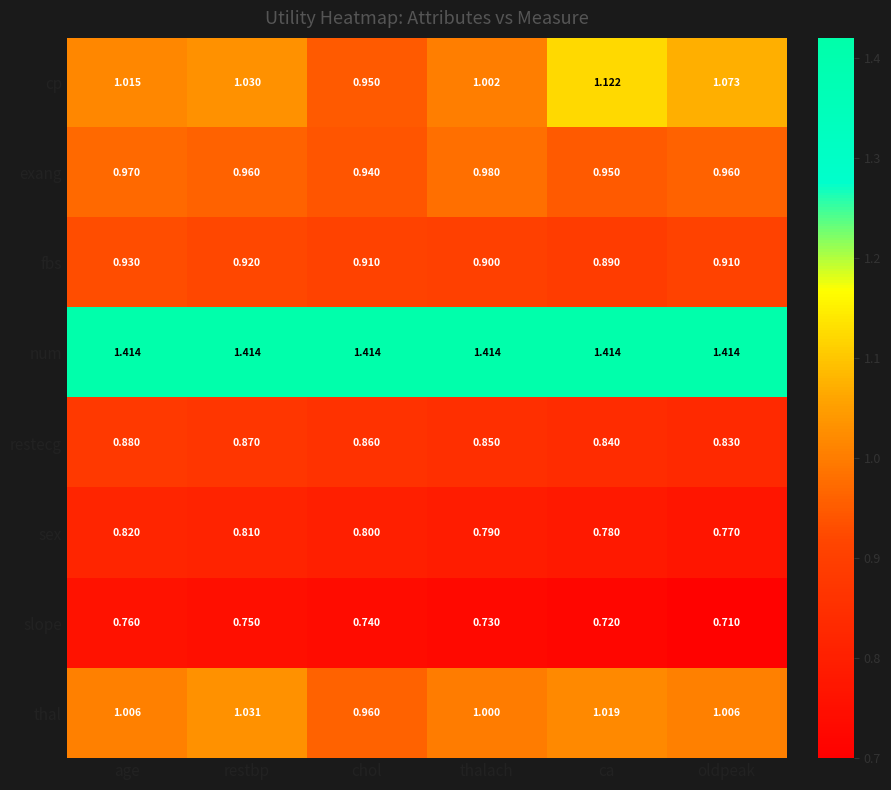

Is the value of fbs at chol greater than the value of cp at ca?

No